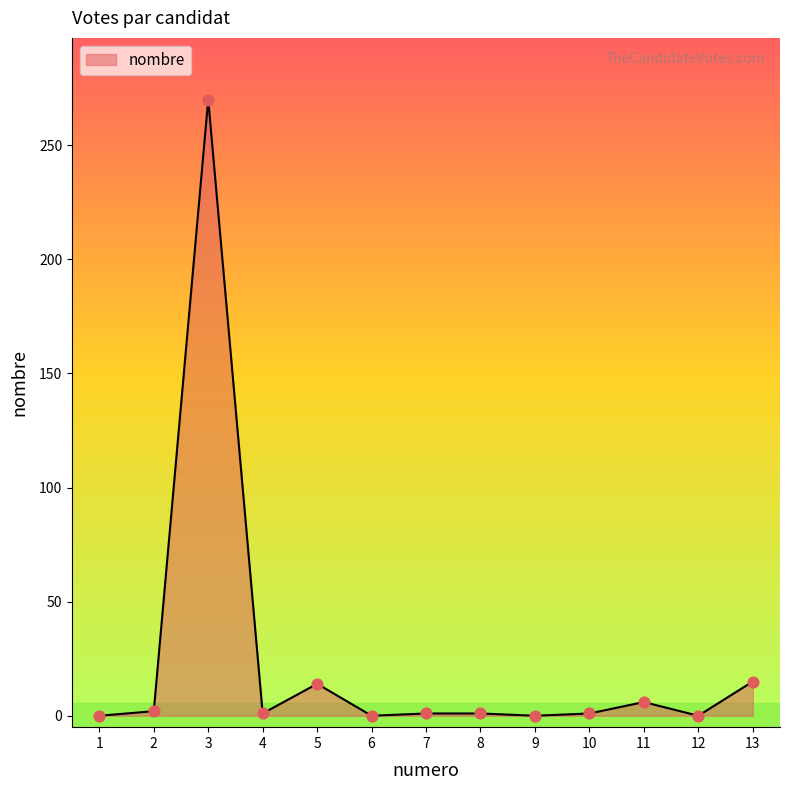

Which has a higher value, 9 or 13?

13